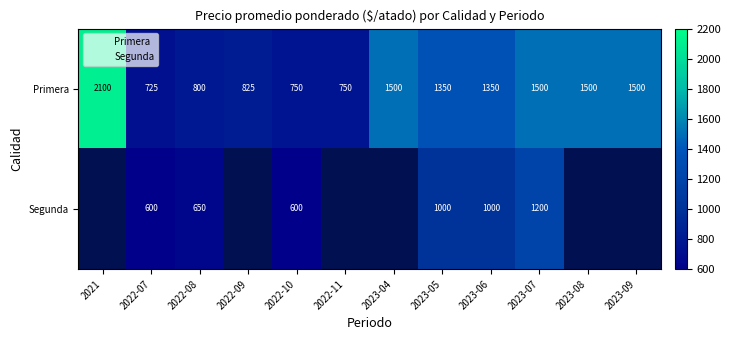

What is the minimum value shown in the chart?

600.0